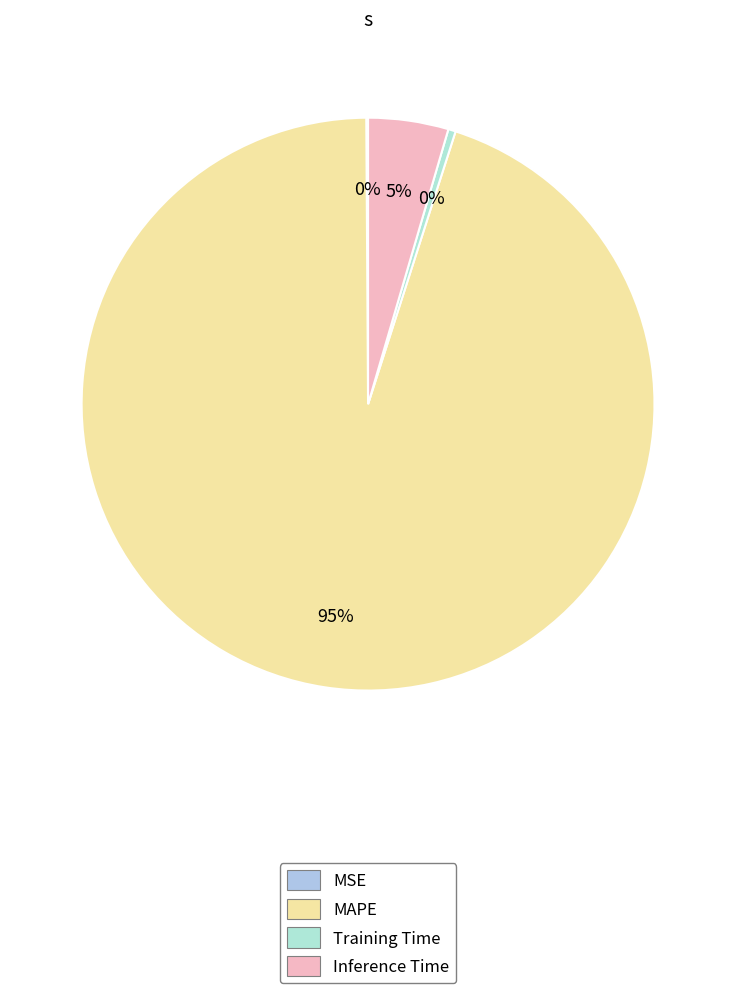

Rank the categories by value from lowest to highest.

MSE, Training Time, Inference Time, MAPE